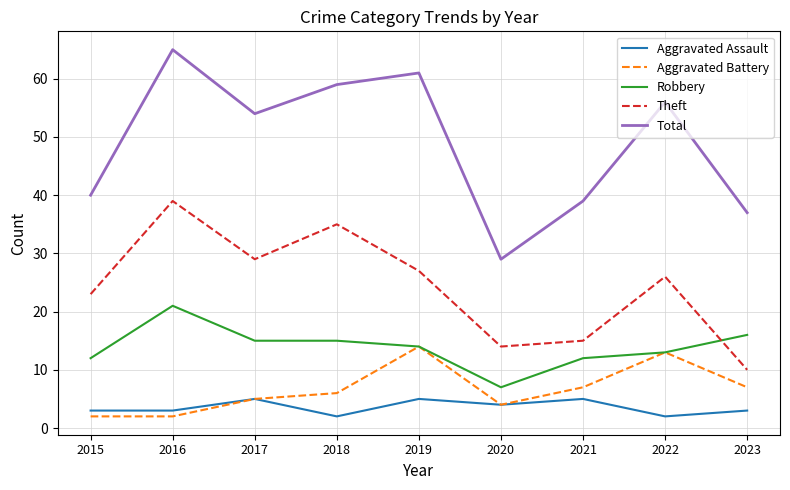

Count the number of categories in the chart.

9